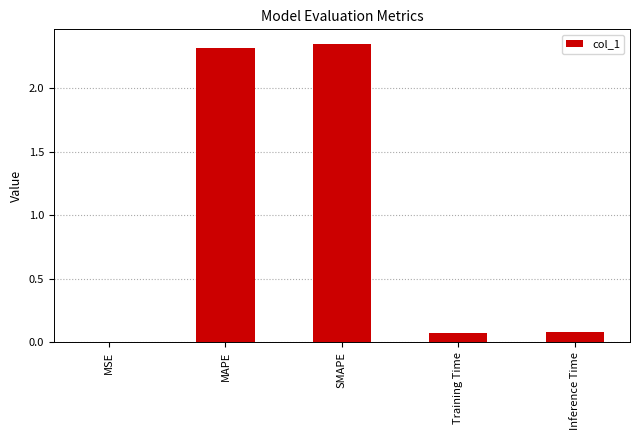

What is the change in value from MSE to Inference Time?

+0.1